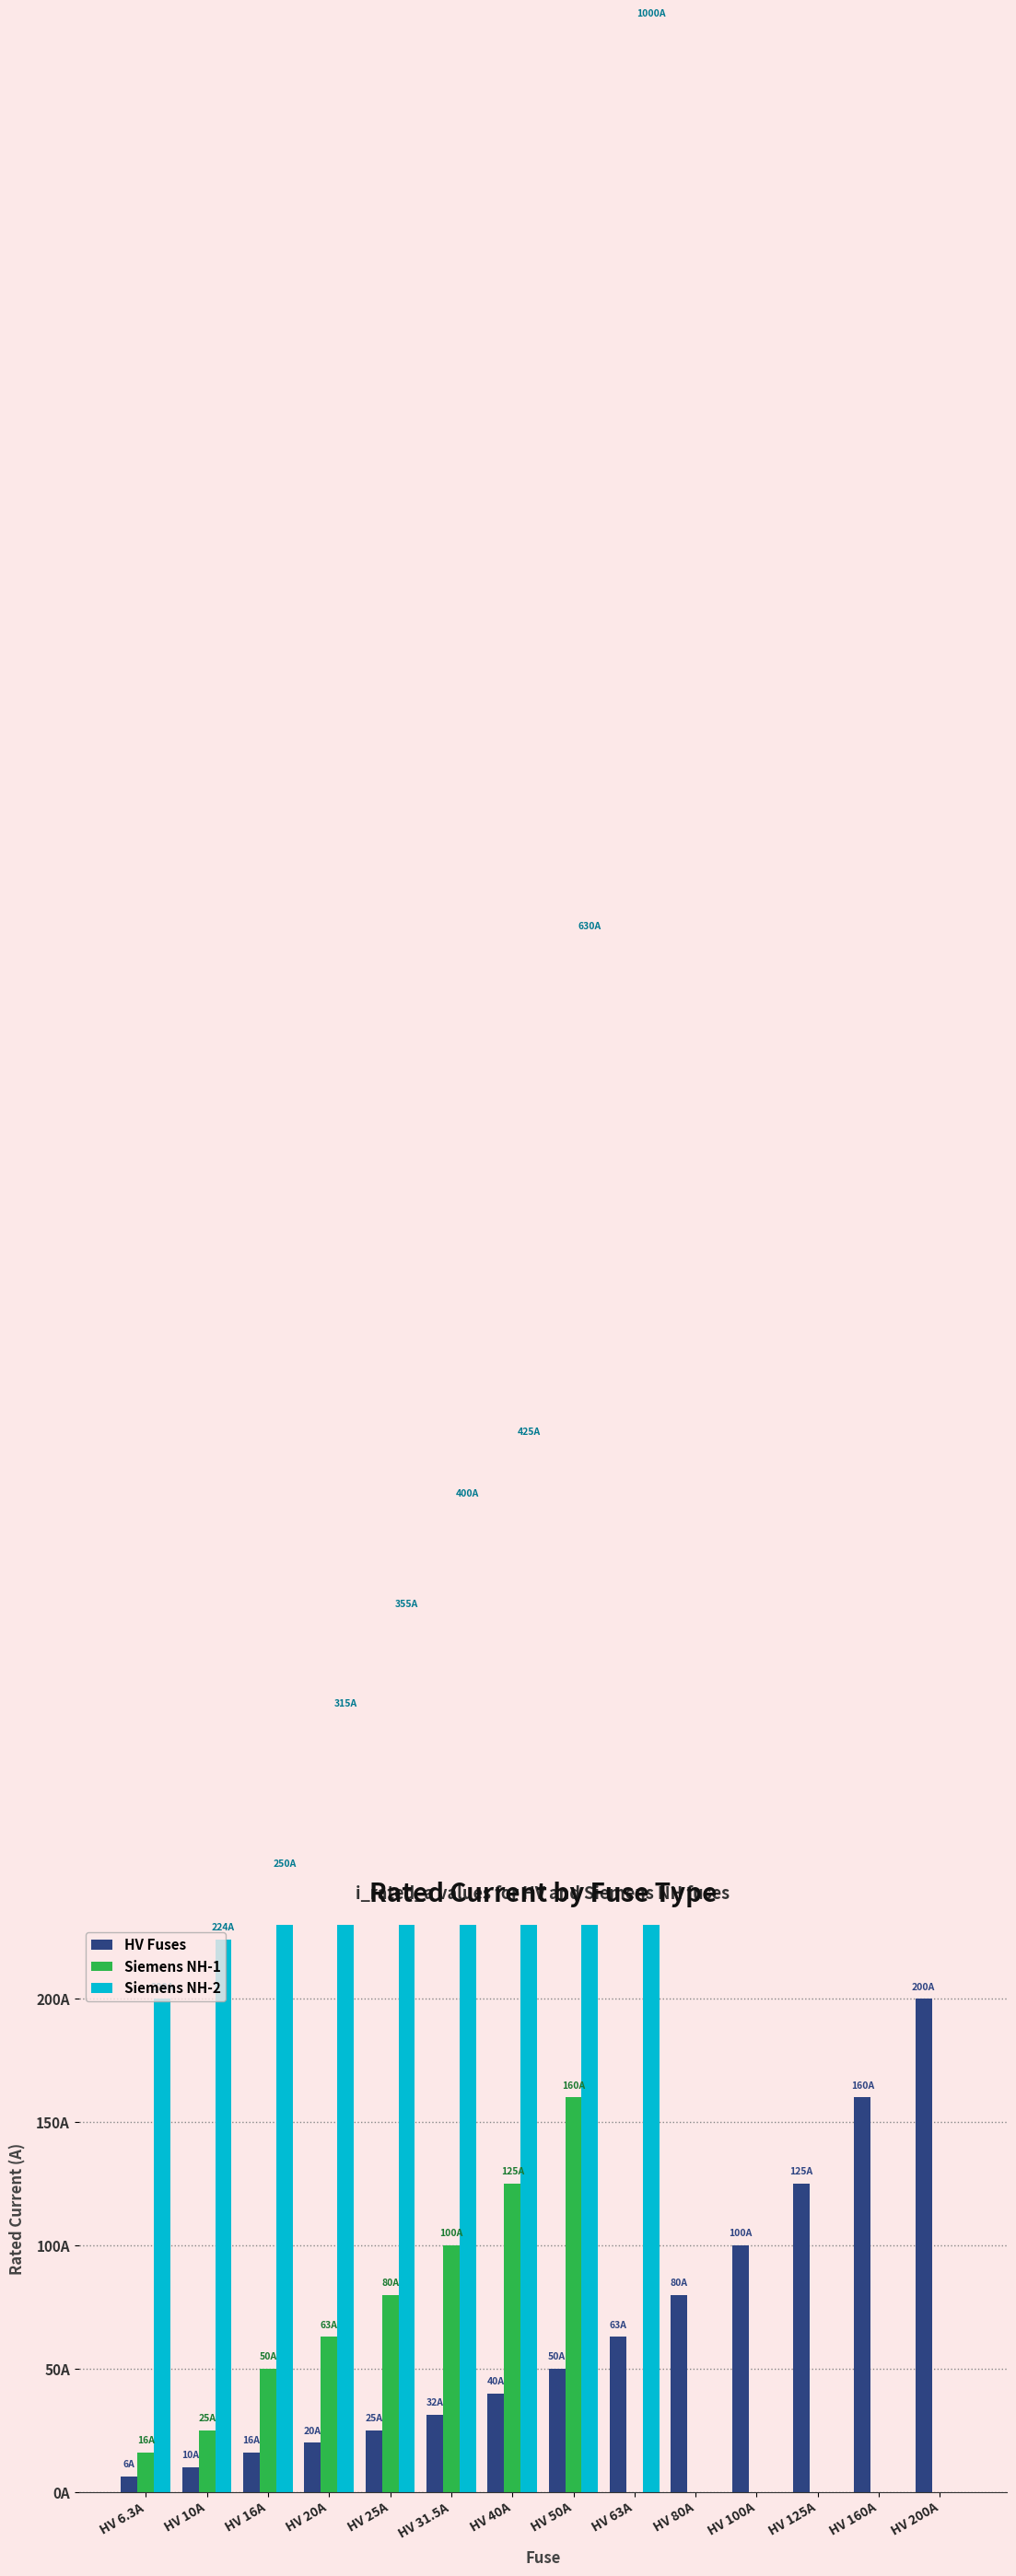

Which category has the lowest value in the Siemens NH-1 series?

HV 63A